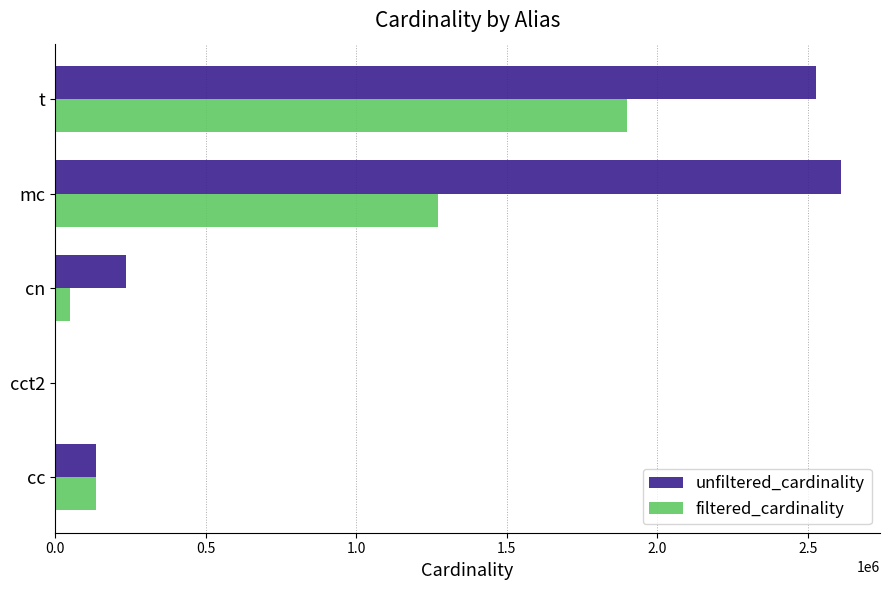

True or false: filtered_cardinality has a value of 1271989 at mc.

True